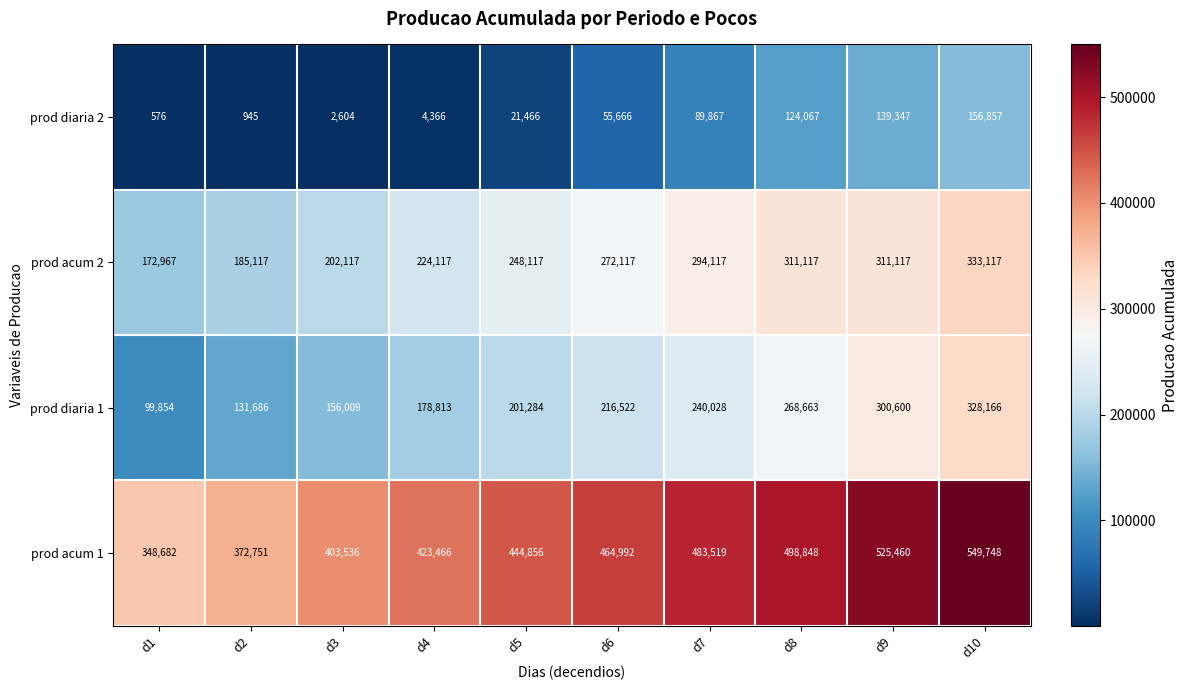

What is the difference between the maximum and second lowest values in the prod diaria 2 series?

155912